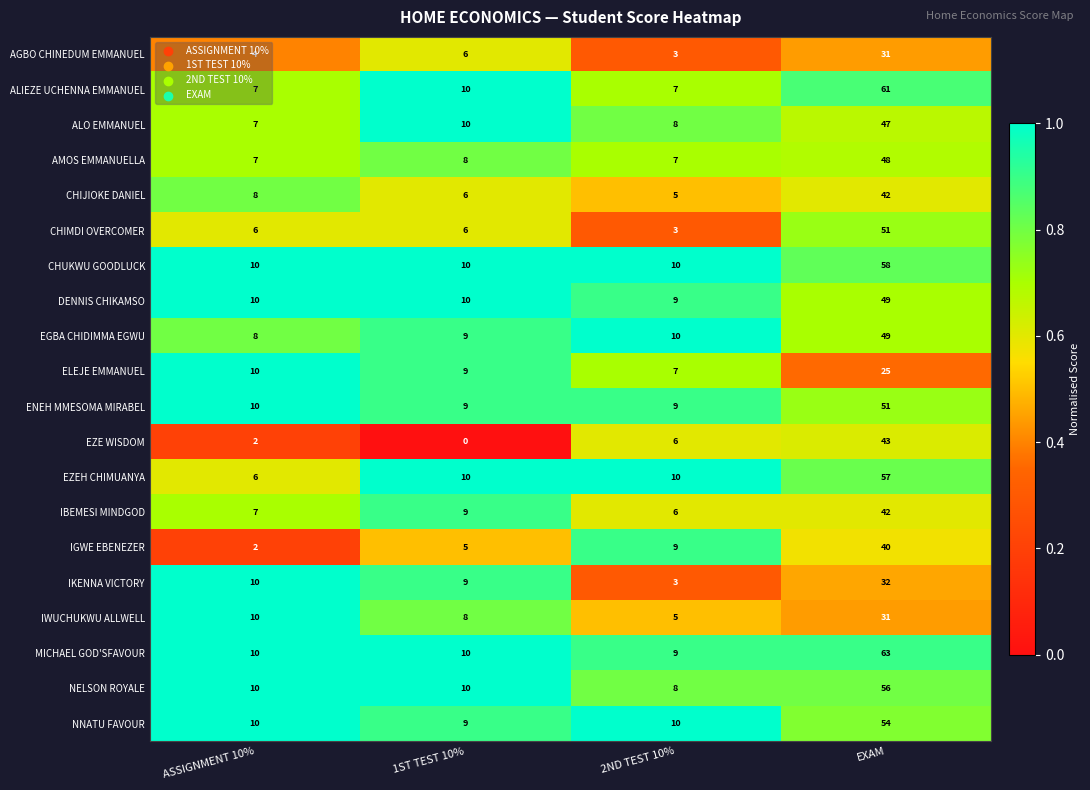

What is the difference between the highest and lowest values at 2ND TEST 10%?

7